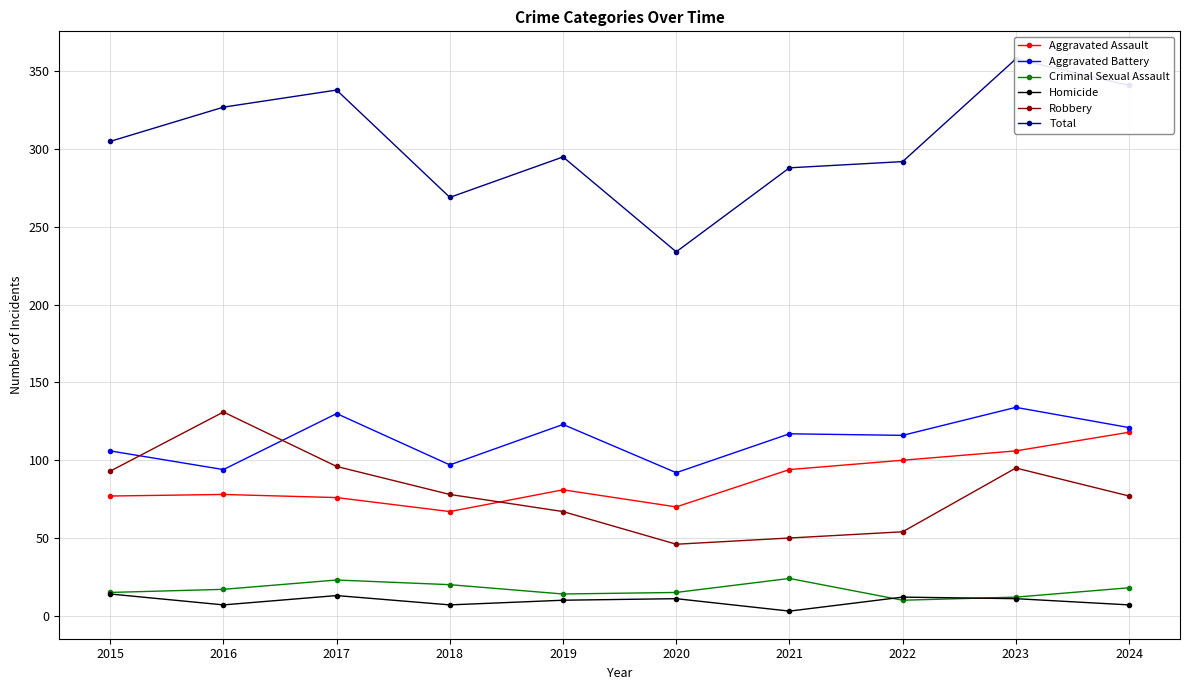

True or false: Robbery and Criminal Sexual Assault intersect in this chart.

False